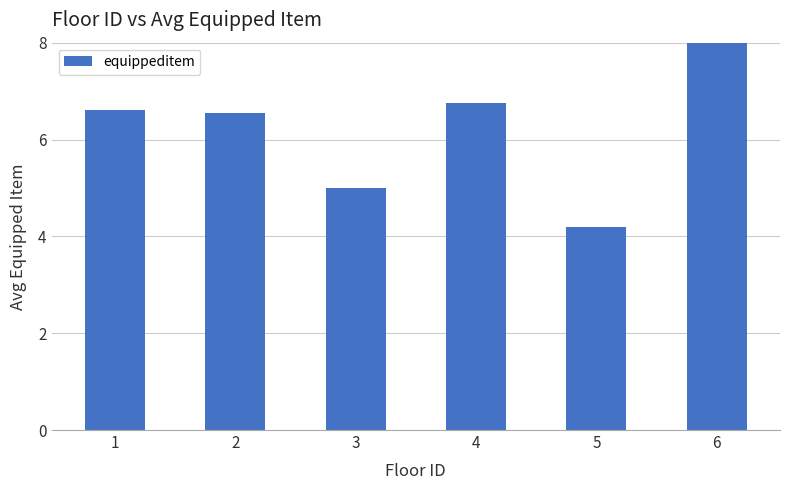

The chart shows a value of 14.0 at 6. True or false?

False